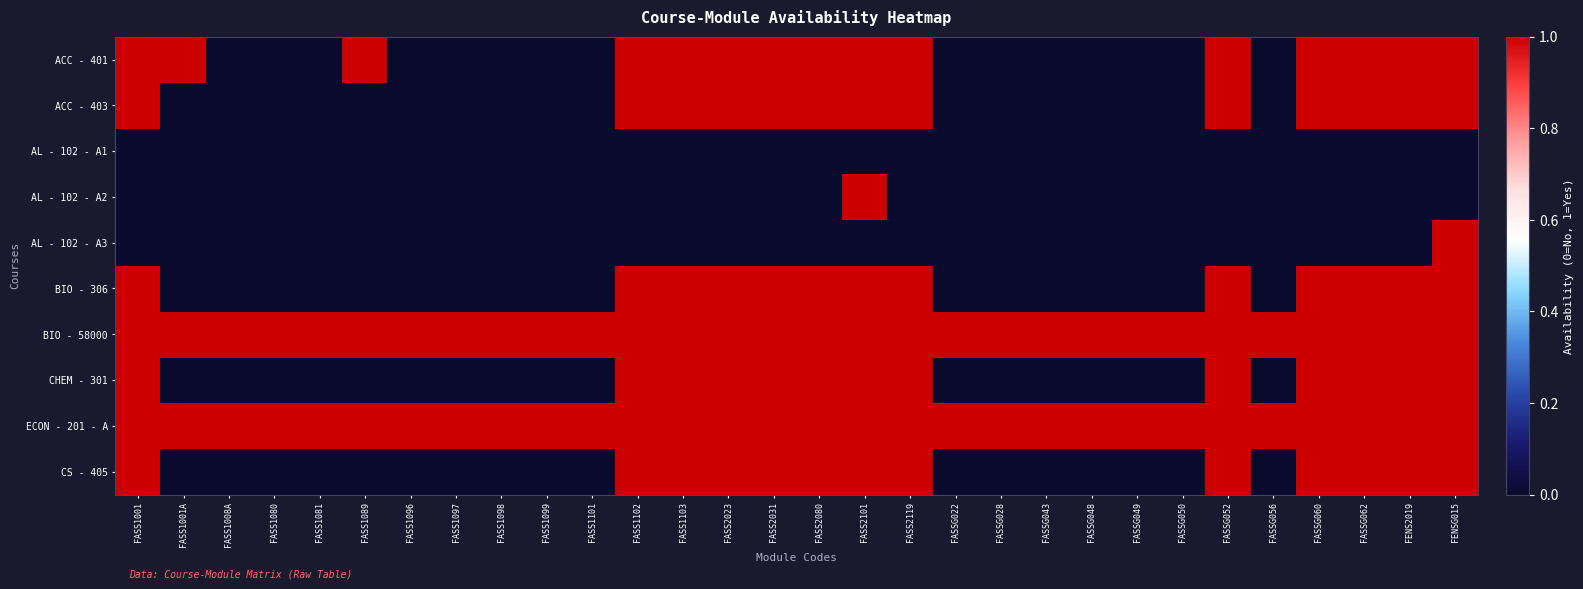

Which label corresponds to the smallest value in the chart?

FASS1008A